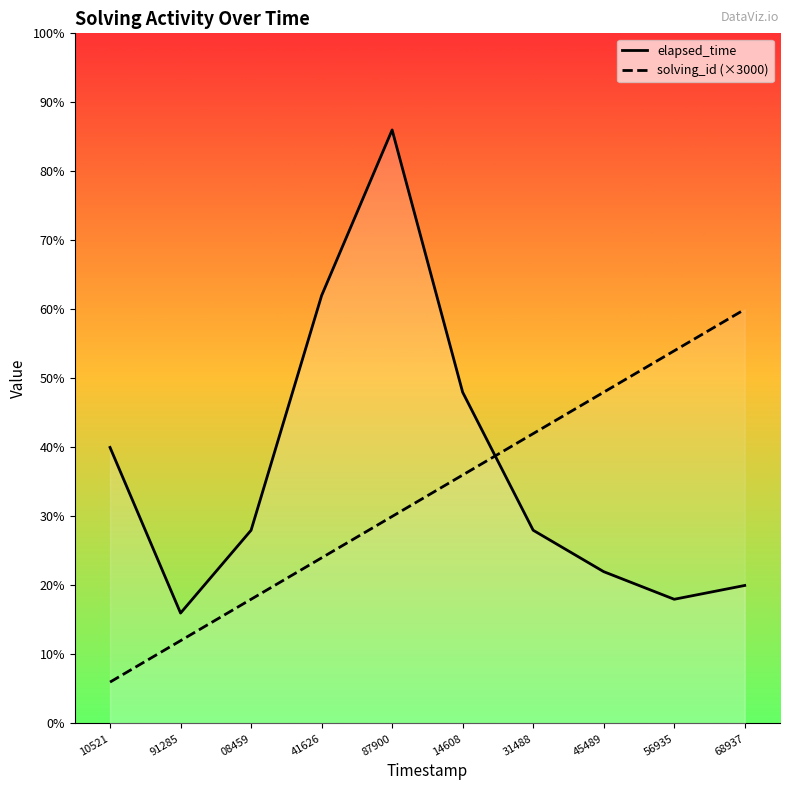

After their last crossing, which series has the higher values: elapsed_time or solving_id (×3000)?

solving_id (×3000)